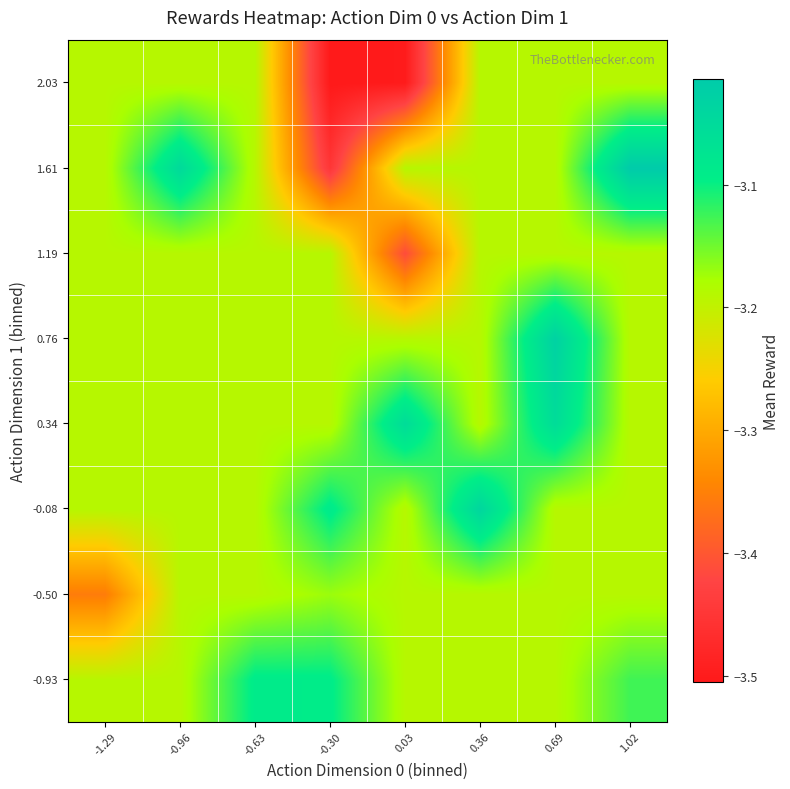

Reading left to right, transcribe all the data shown in this chart.

-0.93: -1.29=-3.2	-0.96=-3.2	-0.63=-3.1	-0.30=-3.1	0.03=-3.2	0.36=-3.2	0.69=-3.2	1.02=-3.1
-0.50: -1.29=-3.4	-0.96=-3.2	-0.63=-3.2	-0.30=-3.2	0.03=-3.2	0.36=-3.2	0.69=-3.2	1.02=-3.2
-0.08: -1.29=-3.2	-0.96=-3.2	-0.63=-3.2	-0.30=-3.1	0.03=-3.2	0.36=-3.0	0.69=-3.2	1.02=-3.2
0.34: -1.29=-3.2	-0.96=-3.2	-0.63=-3.2	-0.30=-3.2	0.03=-3.1	0.36=-3.2	0.69=-3.1	1.02=-3.2
0.76: -1.29=-3.2	-0.96=-3.2	-0.63=-3.2	-0.30=-3.2	0.03=-3.2	0.36=-3.2	0.69=-3.0	1.02=-3.2
1.19: -1.29=-3.2	-0.96=-3.2	-0.63=-3.2	-0.30=-3.2	0.03=-3.4	0.36=-3.2	0.69=-3.2	1.02=-3.2
1.61: -1.29=-3.2	-0.96=-3.0	-0.63=-3.2	-0.30=-3.4	0.03=-3.2	0.36=-3.2	0.69=-3.2	1.02=-3.0
2.03: -1.29=-3.2	-0.96=-3.2	-0.63=-3.2	-0.30=-3.5	0.03=-3.5	0.36=-3.2	0.69=-3.2	1.02=-3.2